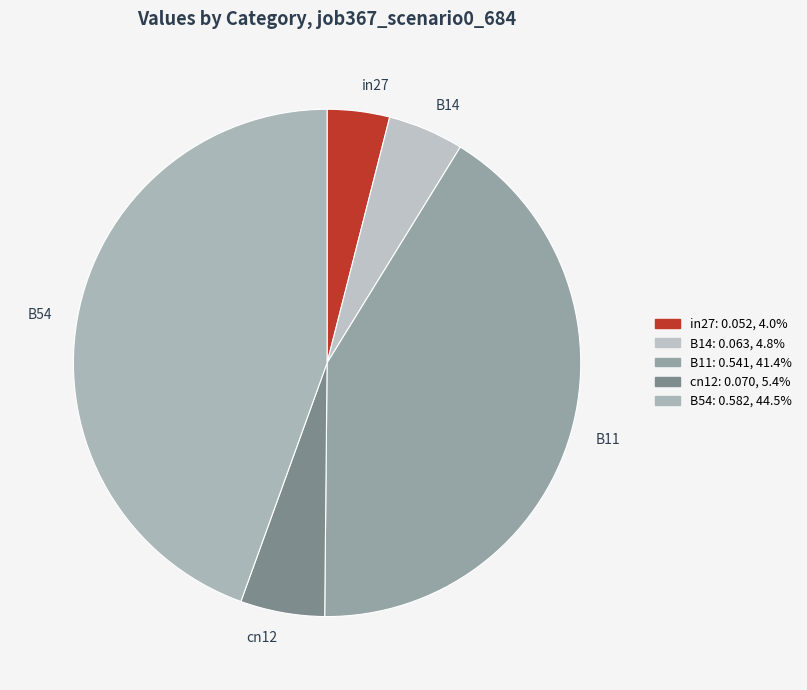

Do in27 and B54 together represent more than half of the pie?

No